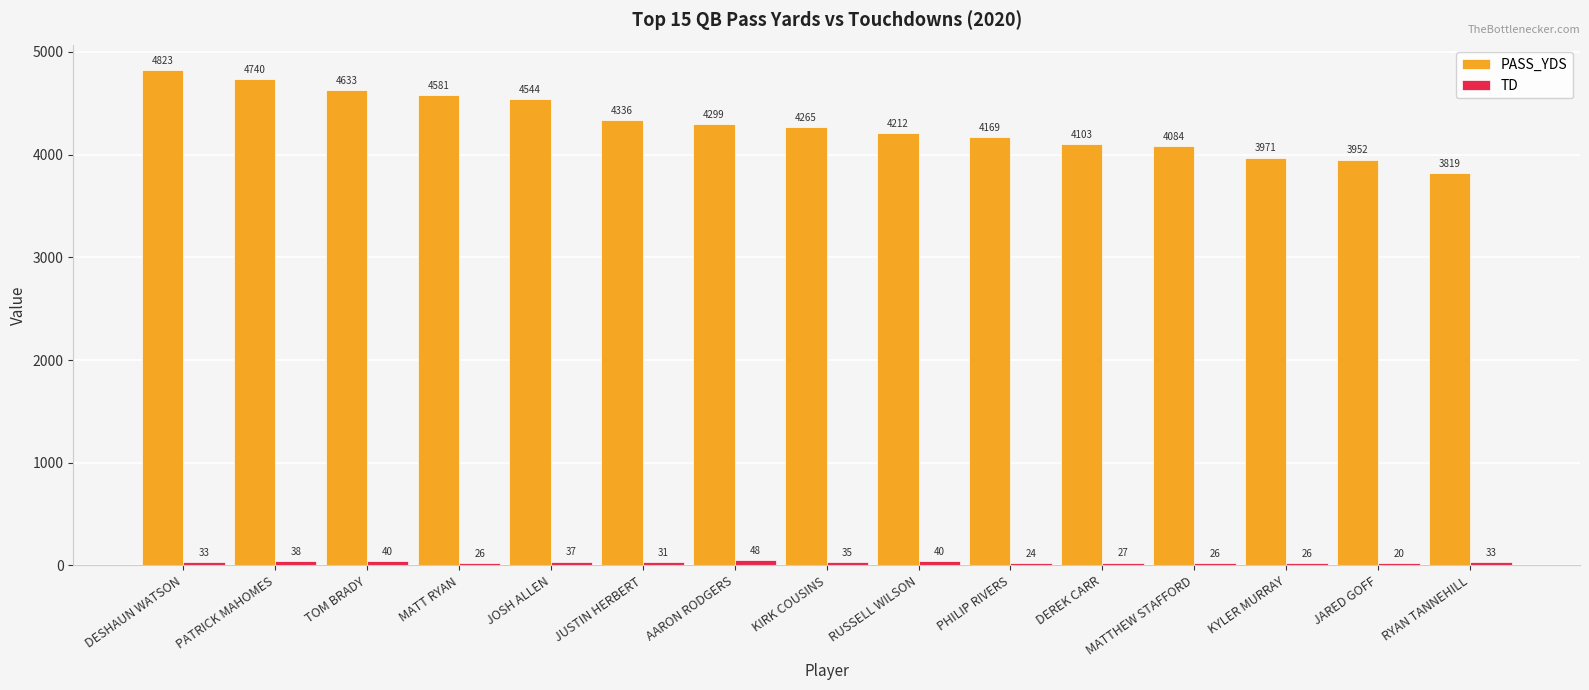

Which category has the highest value across all series?

DESHAUN WATSON